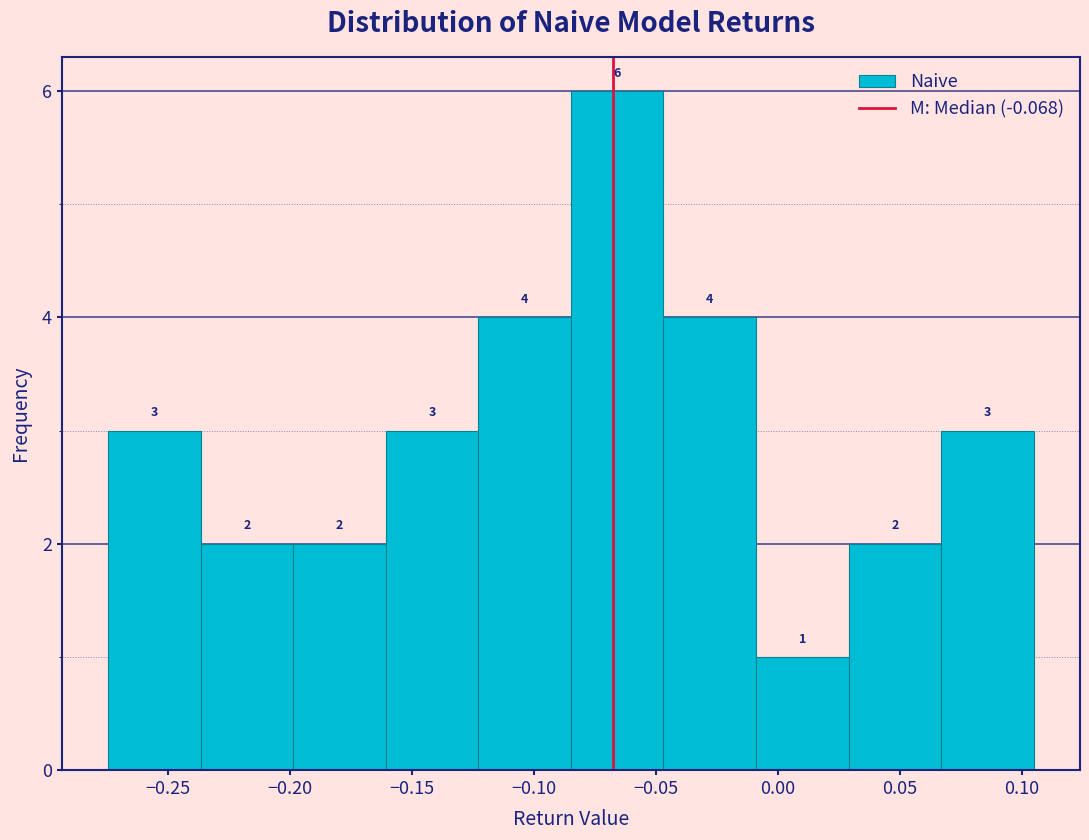

What is the height of the bar covering -0.085 to -0.045 on the x-axis? The bar edges are not printed on the chart, so give them approximately, as read against the axis.

6